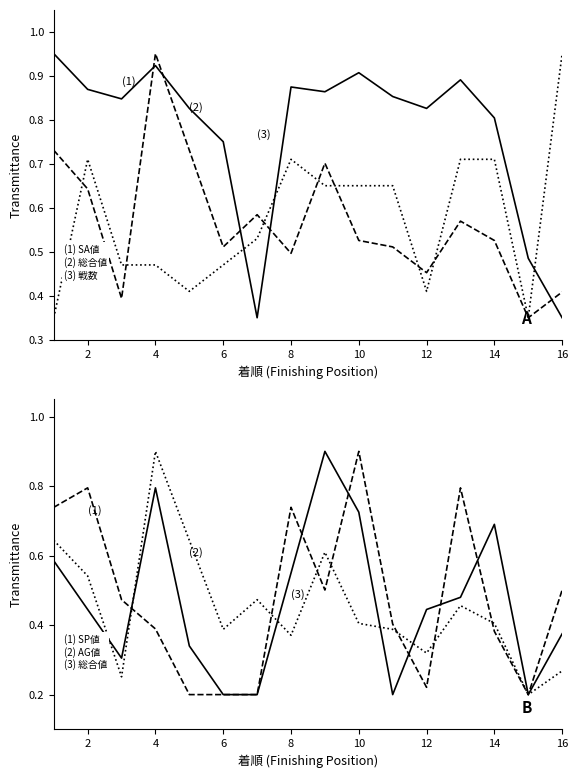

What is the average value of the (2) 総合値 series?

0.6